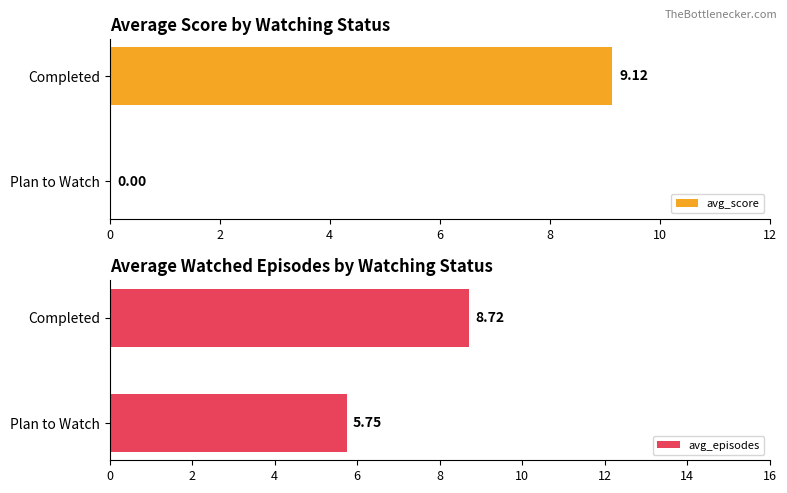

What is the greatest value displayed?

9.1